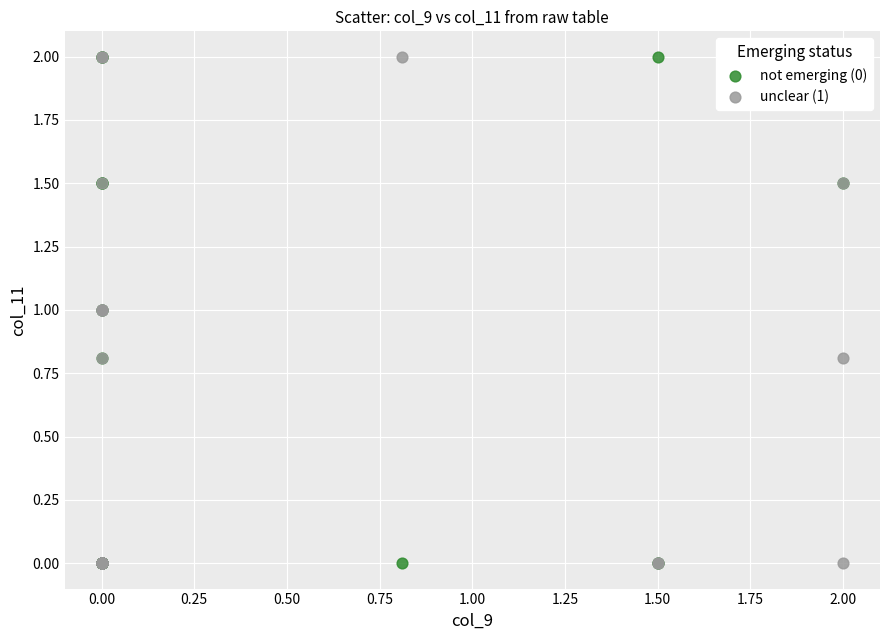

What are all the series names shown in the legend?

not emerging (0), unclear (1)